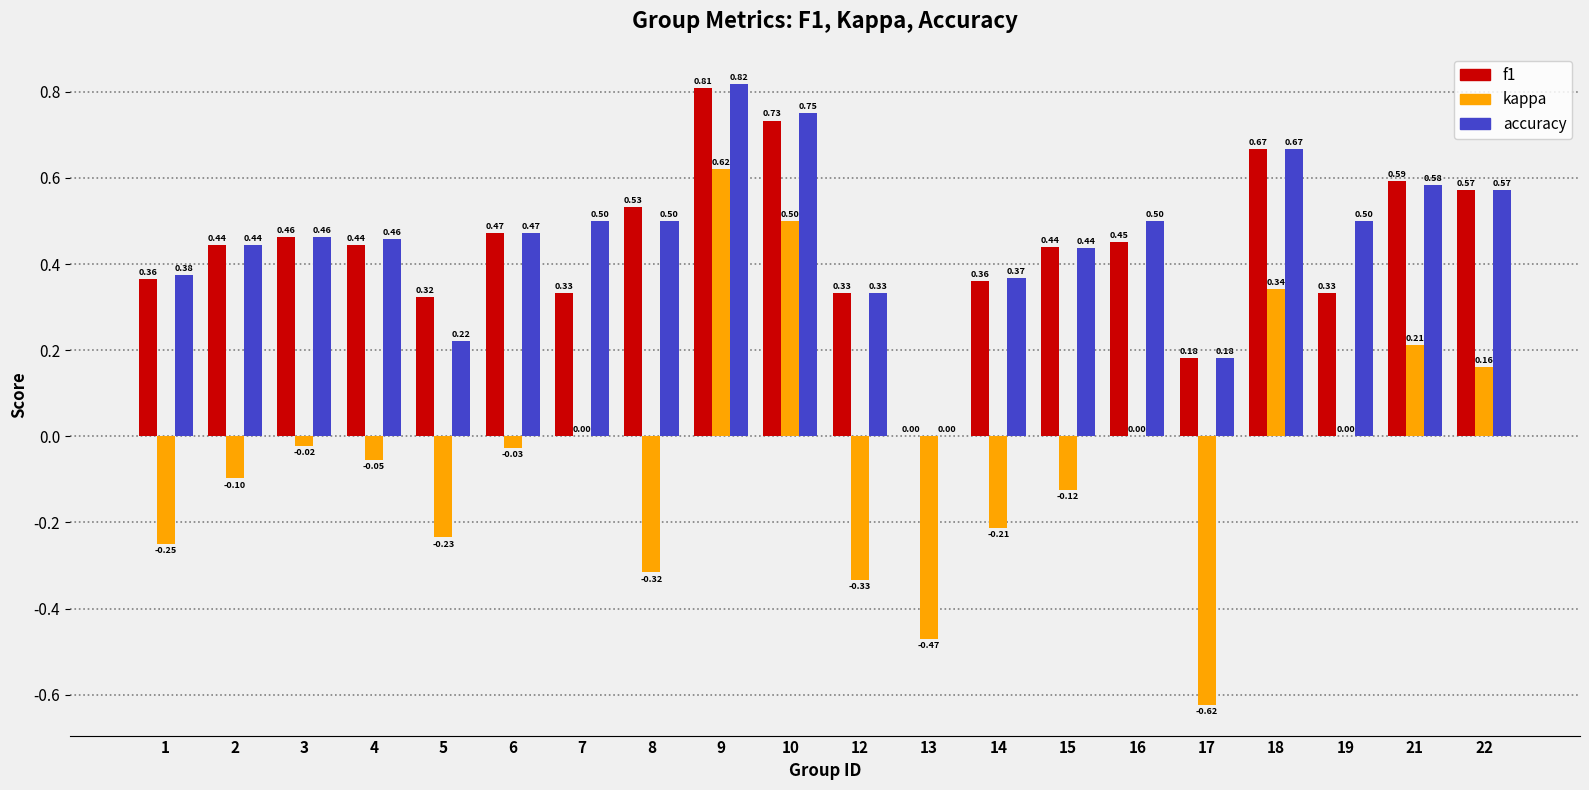

At which category is the sum across all series the highest?

9